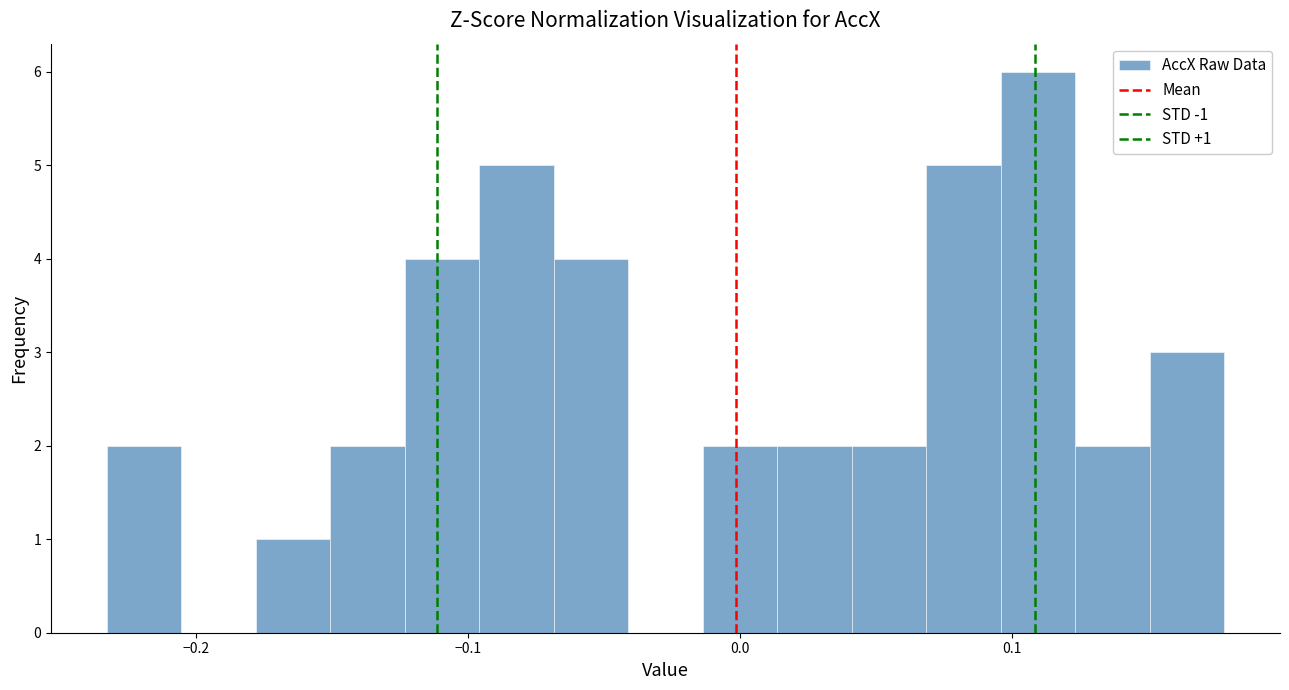

Around what value on the x-axis is the tallest bar? Give the approximate position of its centre, as read against the axis.

0.11